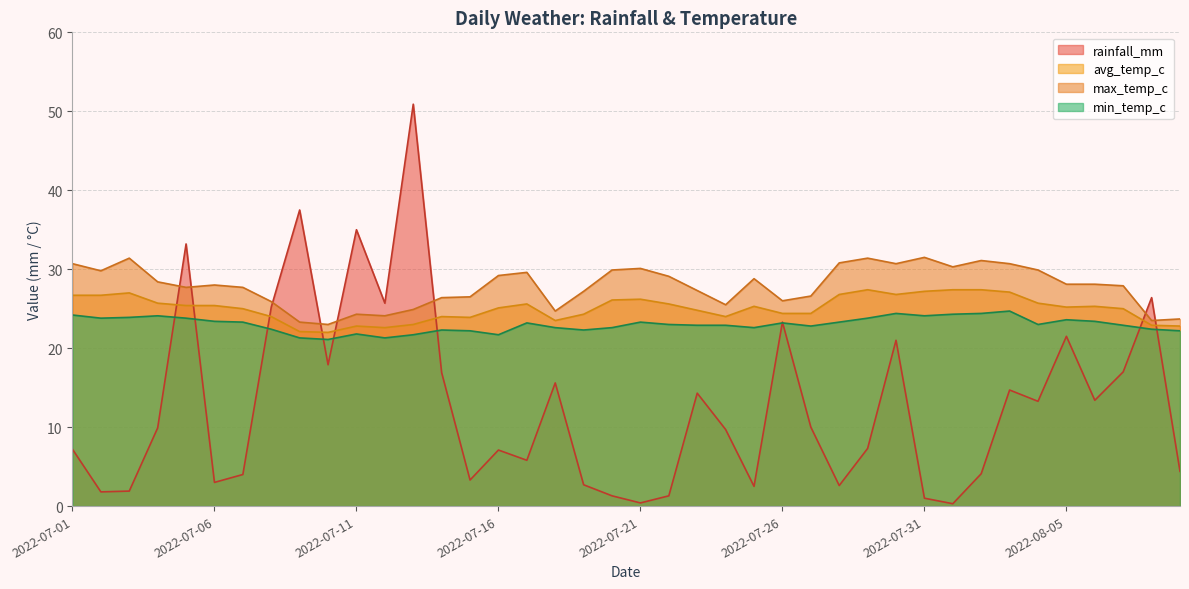

What is the highest value of the rainfall_mm series?

50.9